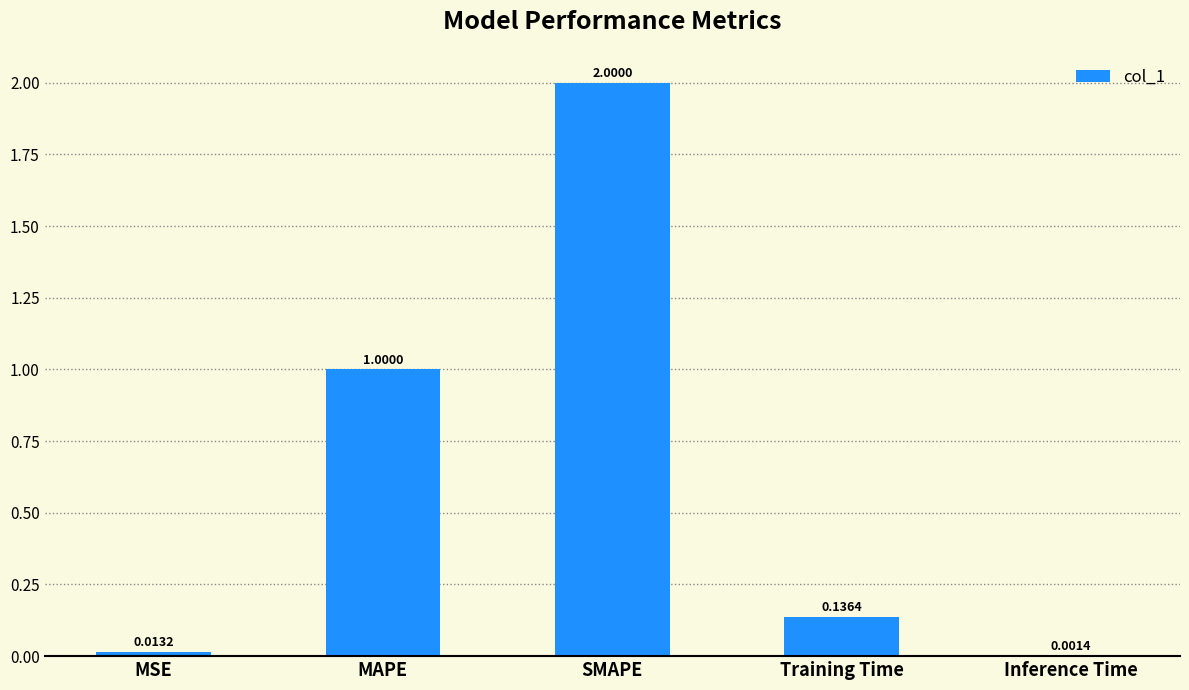

Are the bars grouped side by side (vs. stacked)?

No